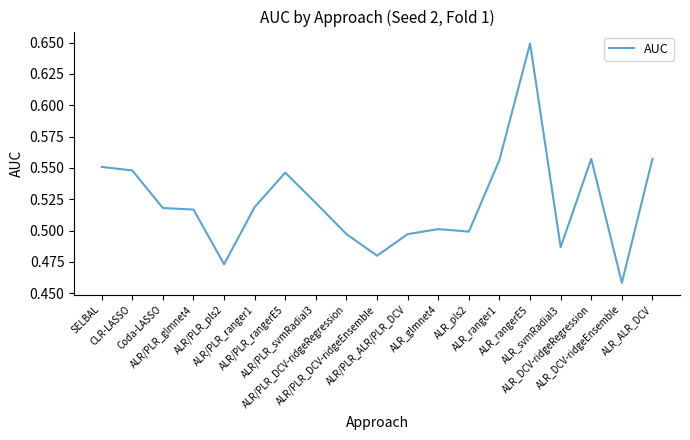

Is it true that the value at ALR/PLR_DCV-ridgeRegression is 0.5?

True